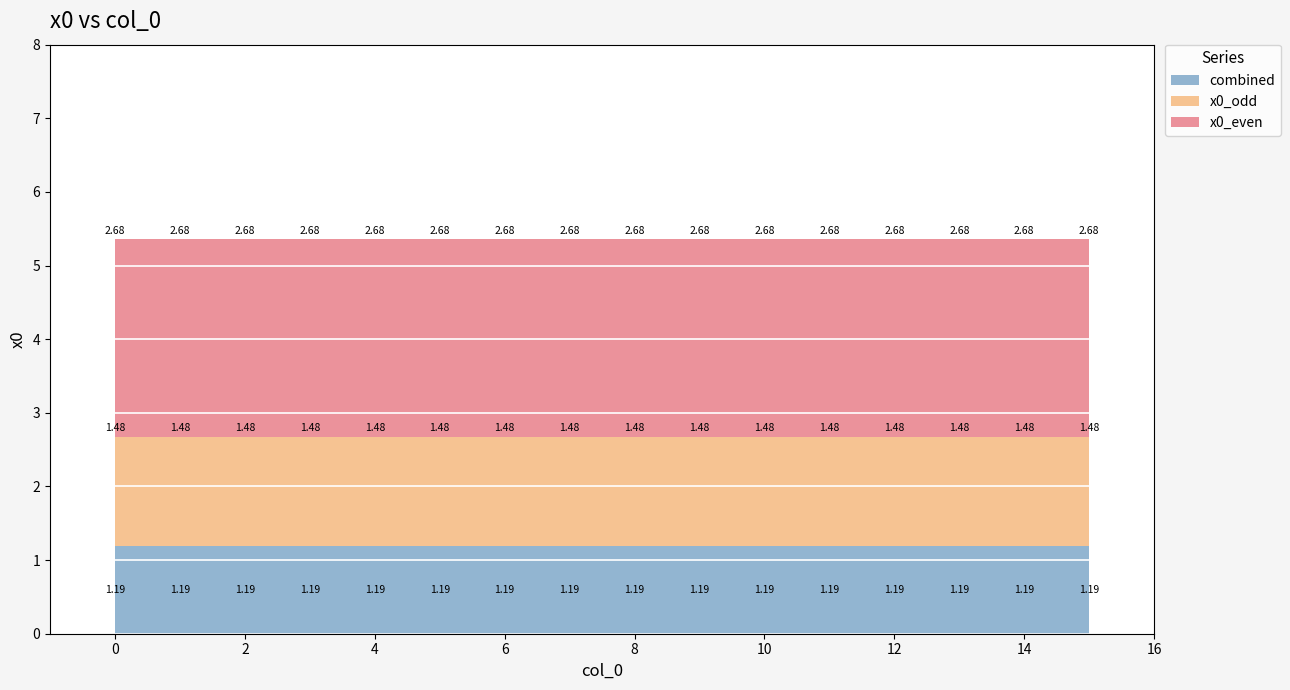

Reading left to right, what are all the values shown in this chart?

x0_even: 2.7	2.7	2.7	2.7	2.7	2.7	2.7	2.7	2.7	2.7	2.7	2.7	2.7	2.7	2.7	2.7
x0_odd: 1.5	1.5	1.5	1.5	1.5	1.5	1.5	1.5	1.5	1.5	1.5	1.5	1.5	1.5	1.5	1.5
combined: 1.2	1.2	1.2	1.2	1.2	1.2	1.2	1.2	1.2	1.2	1.2	1.2	1.2	1.2	1.2	1.2